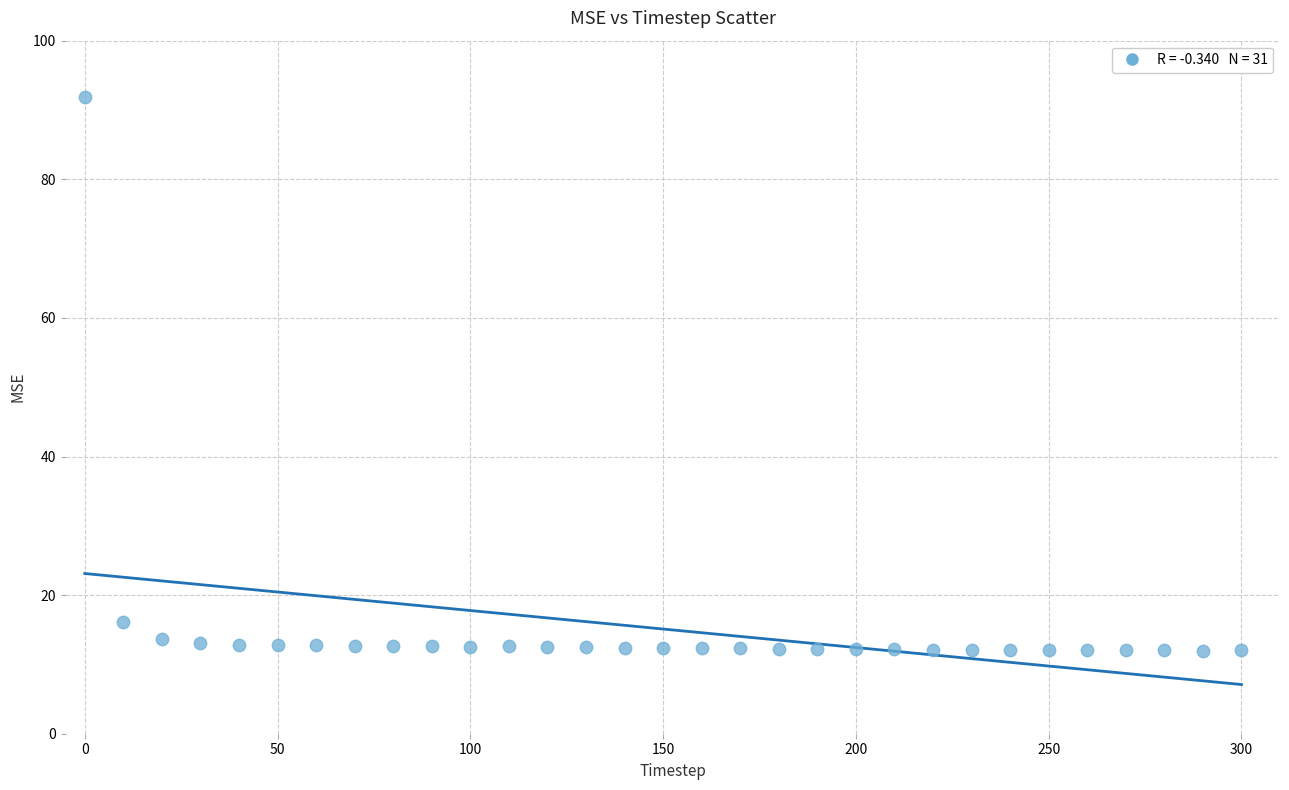

What Y value in the scatter plot is closest to 51?

16.1